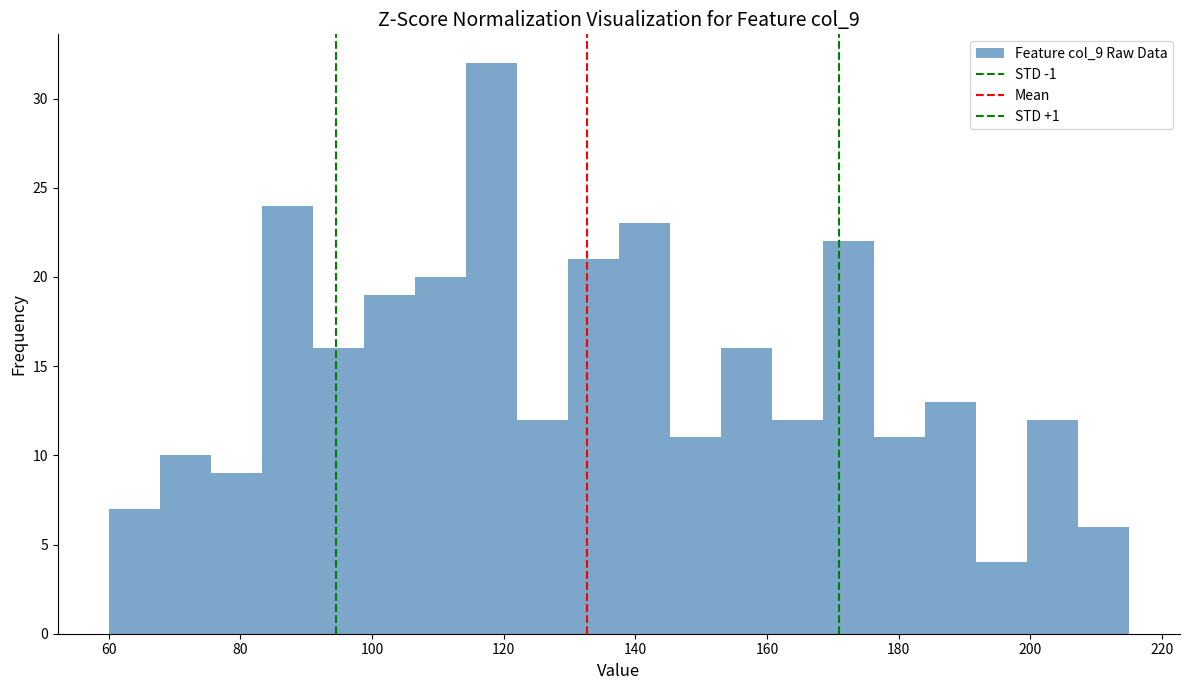

Around what value on the x-axis is the tallest bar? Give the approximate position of its centre, as read against the axis.

118